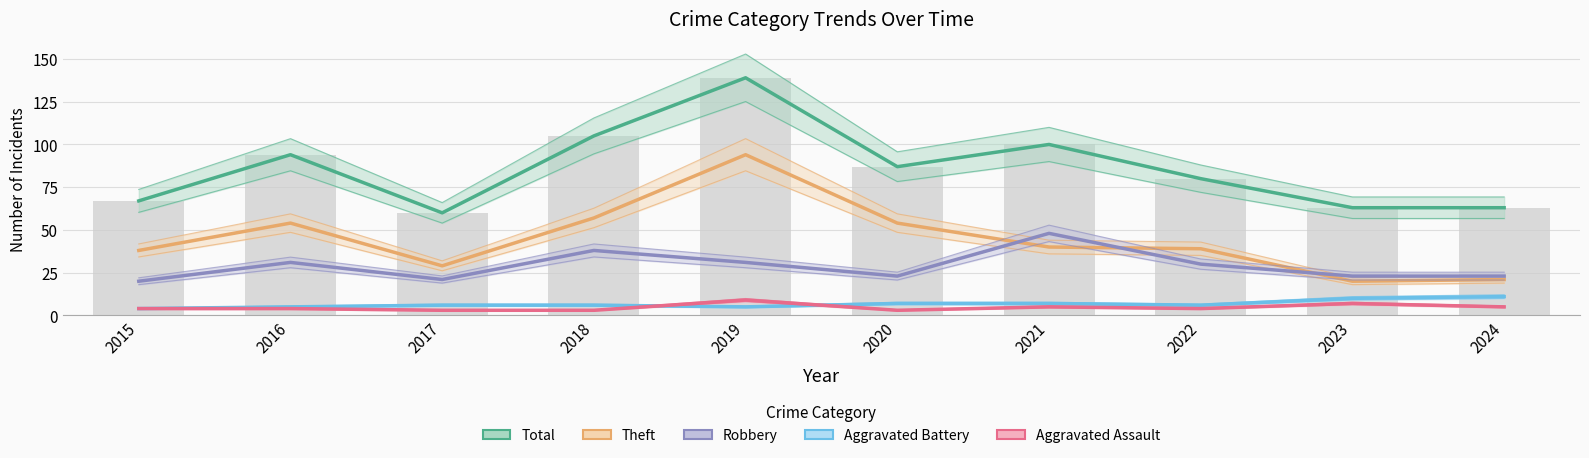

Rank the series by their maximum value, from lowest to highest.

Aggravated Assault, Aggravated Battery, Robbery, Theft, Total